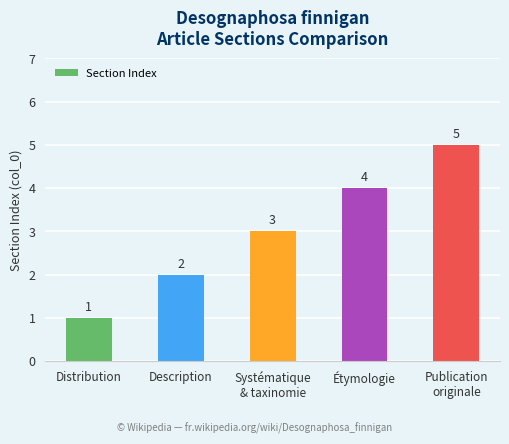

Does the chart contain stacked bars?

No